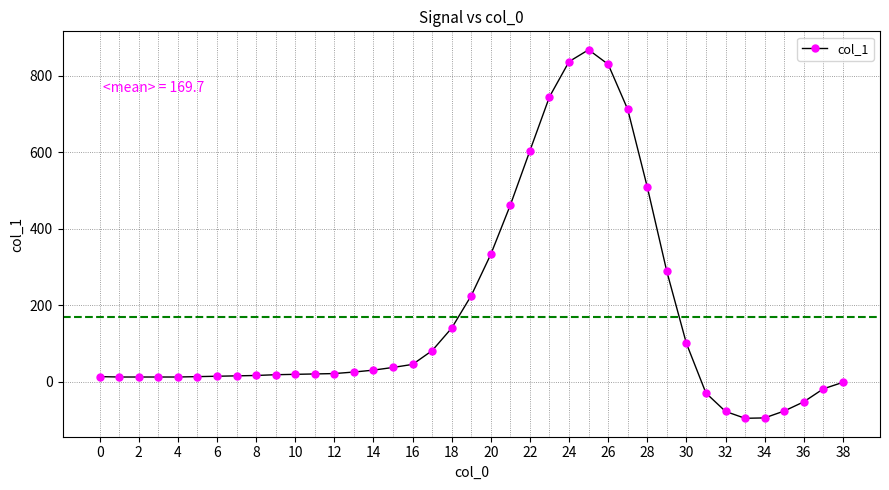

True or false: there are more than 0 points higher than both neighbors.

True